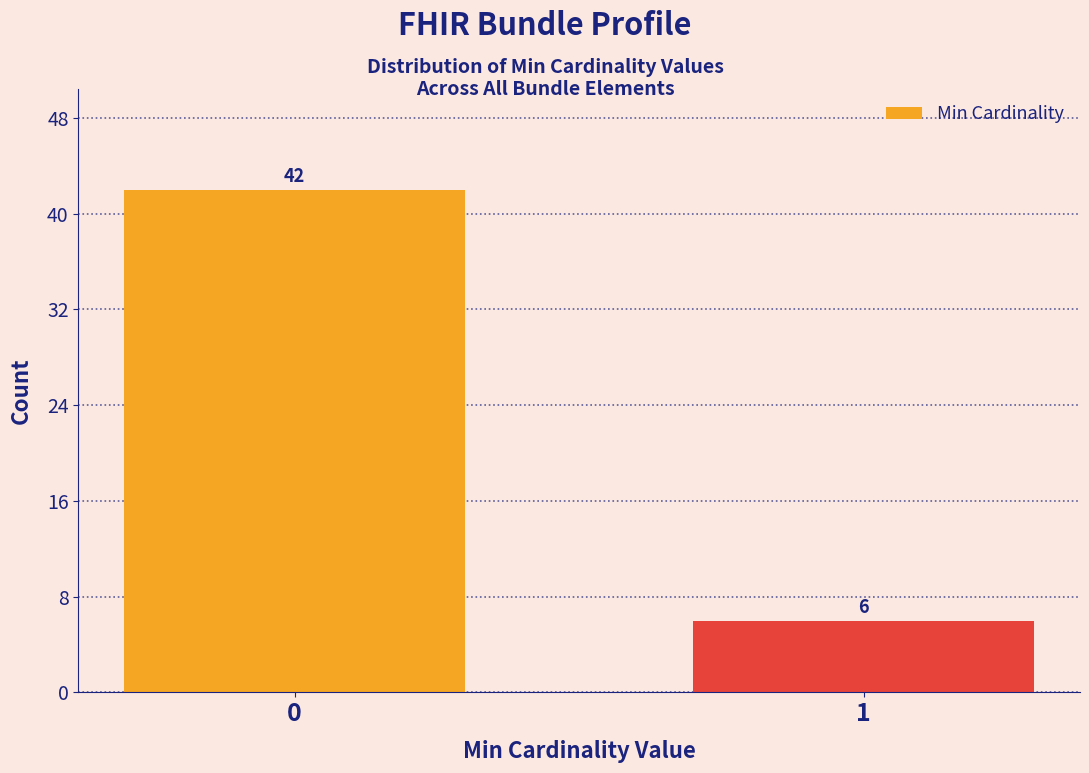

Reading left to right, transcribe all the data shown in this chart.

0=42	1=6